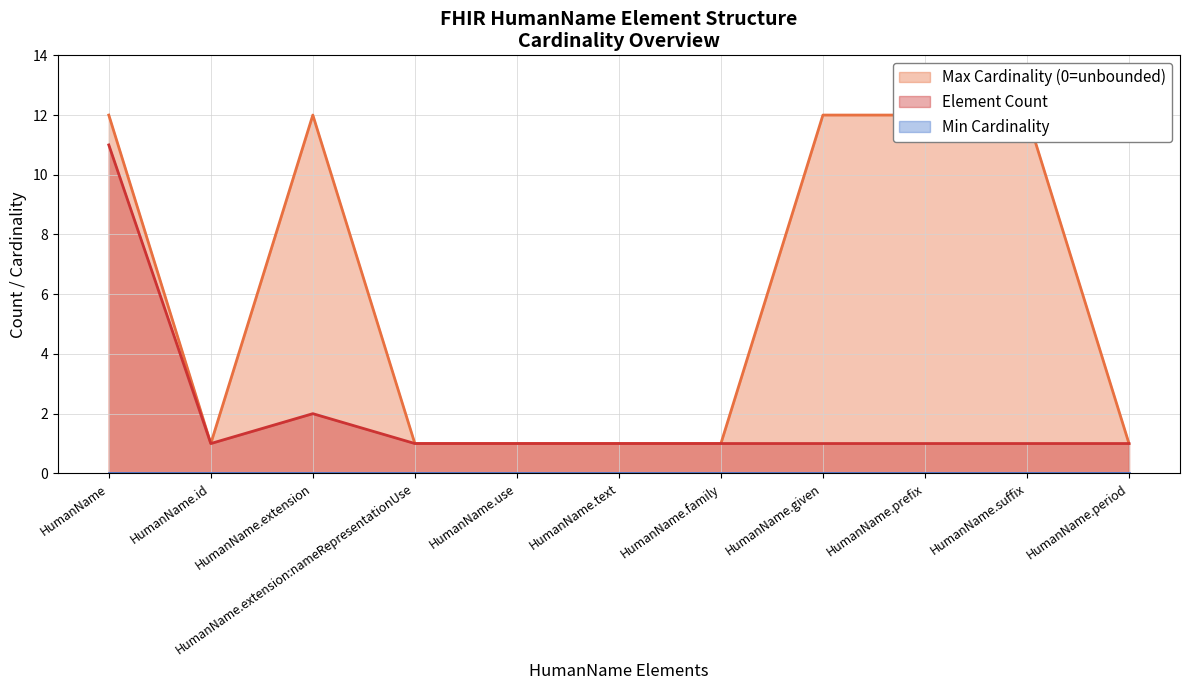

What is the highest value of the Element Count series?

11